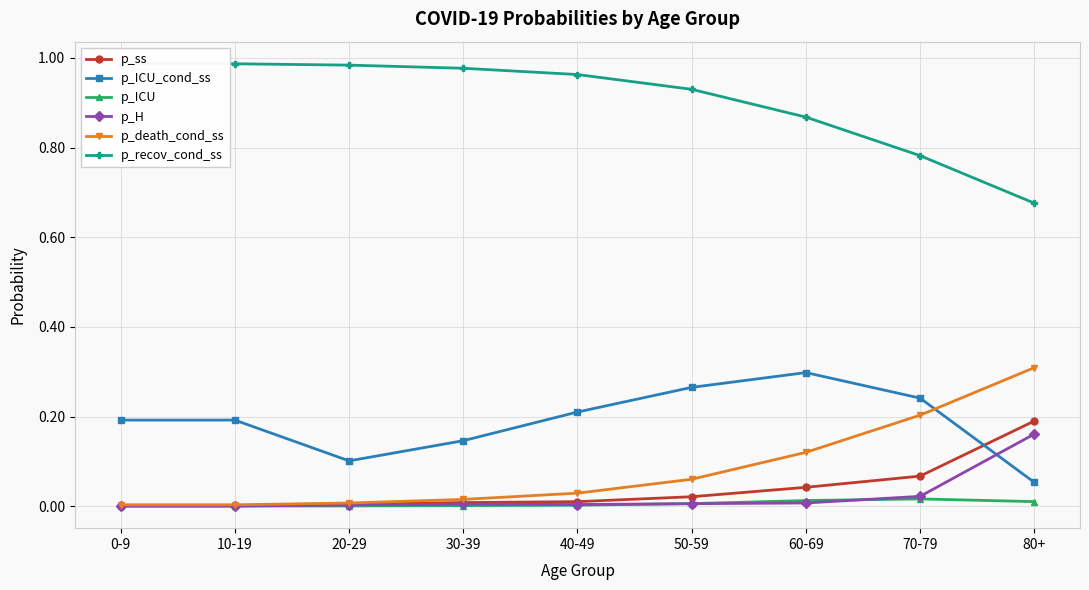

What is the maximum value for p_ss?

0.2